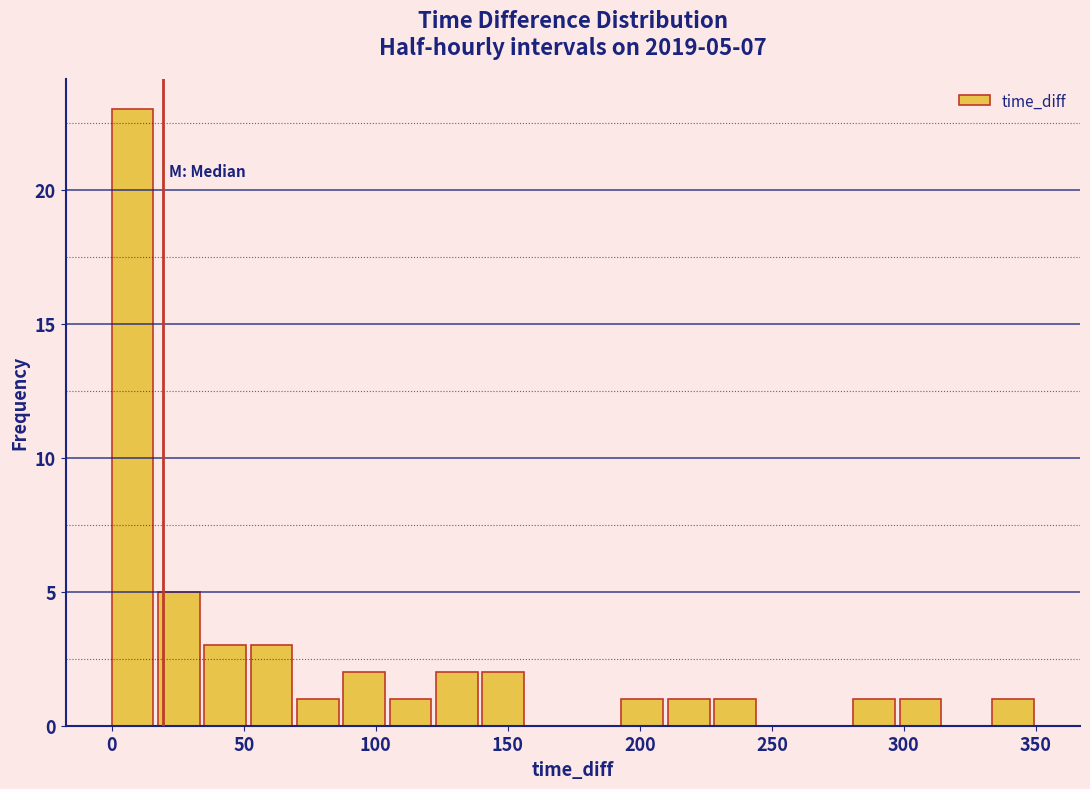

Around what value on the x-axis is the tallest bar? Give the approximate position of its centre, as read against the axis.

10